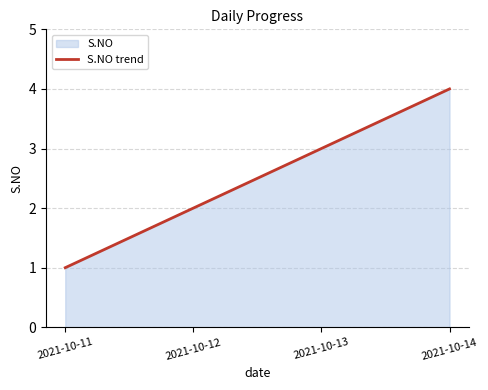

Read the value at 2021-10-12.

2